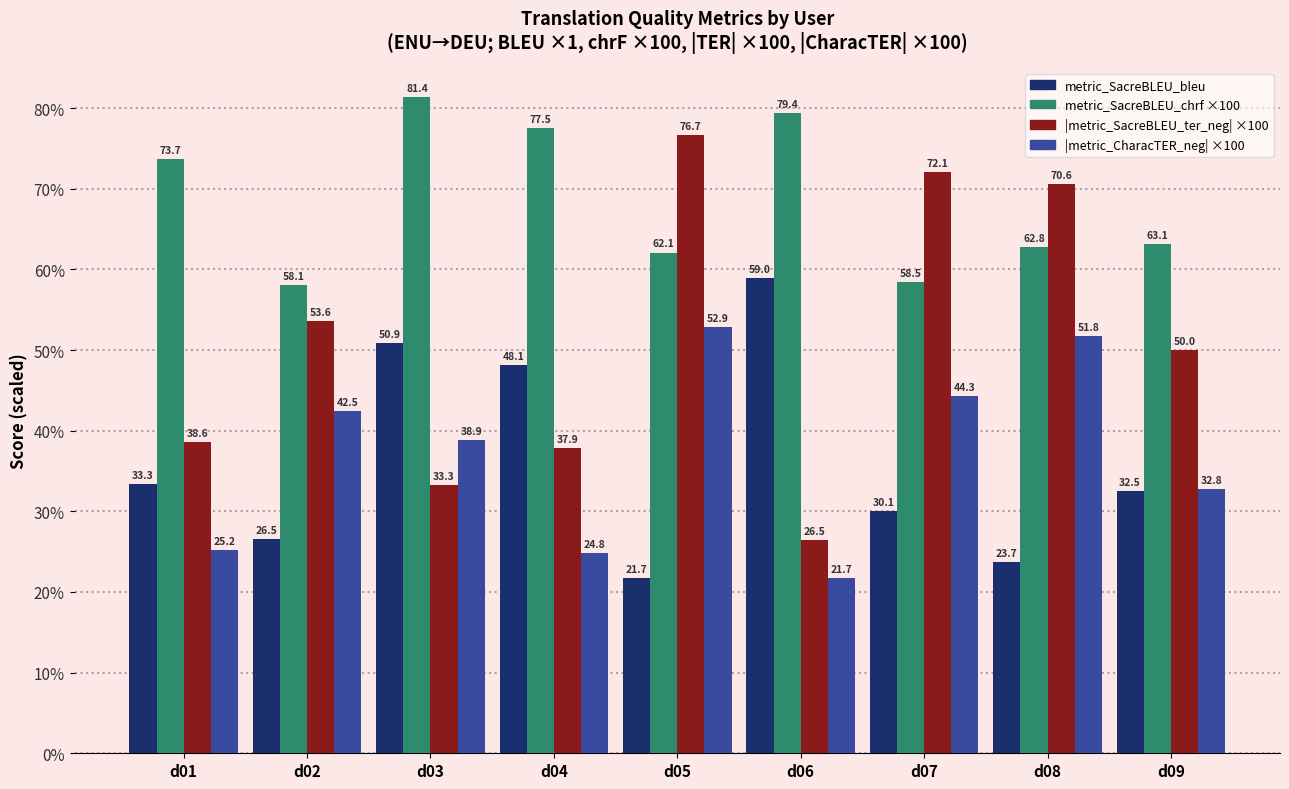

What is the spread (max minus min) of values at d03?

48.1